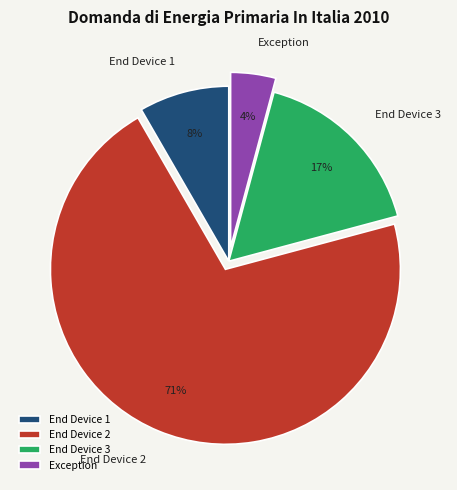

Do End Device 2 and End Device 3 together represent more than half of the pie?

Yes